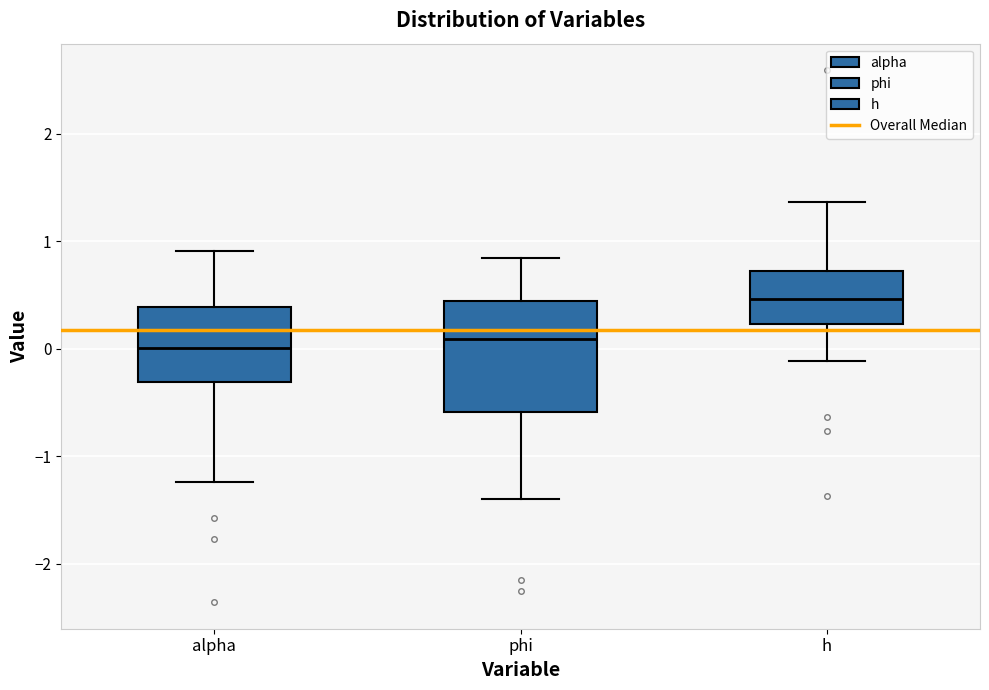

Where is the upper edge of the box for h on the y-axis? The values are not printed on the chart, so give them approximately, as read against the axis.

0.7